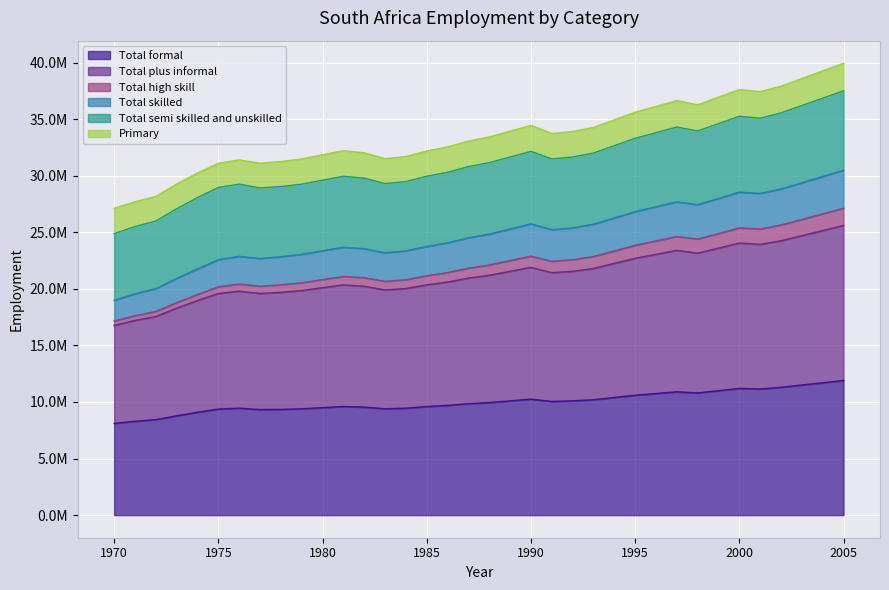

True or false: Total plus informal and Total high skill cross at least once.

False